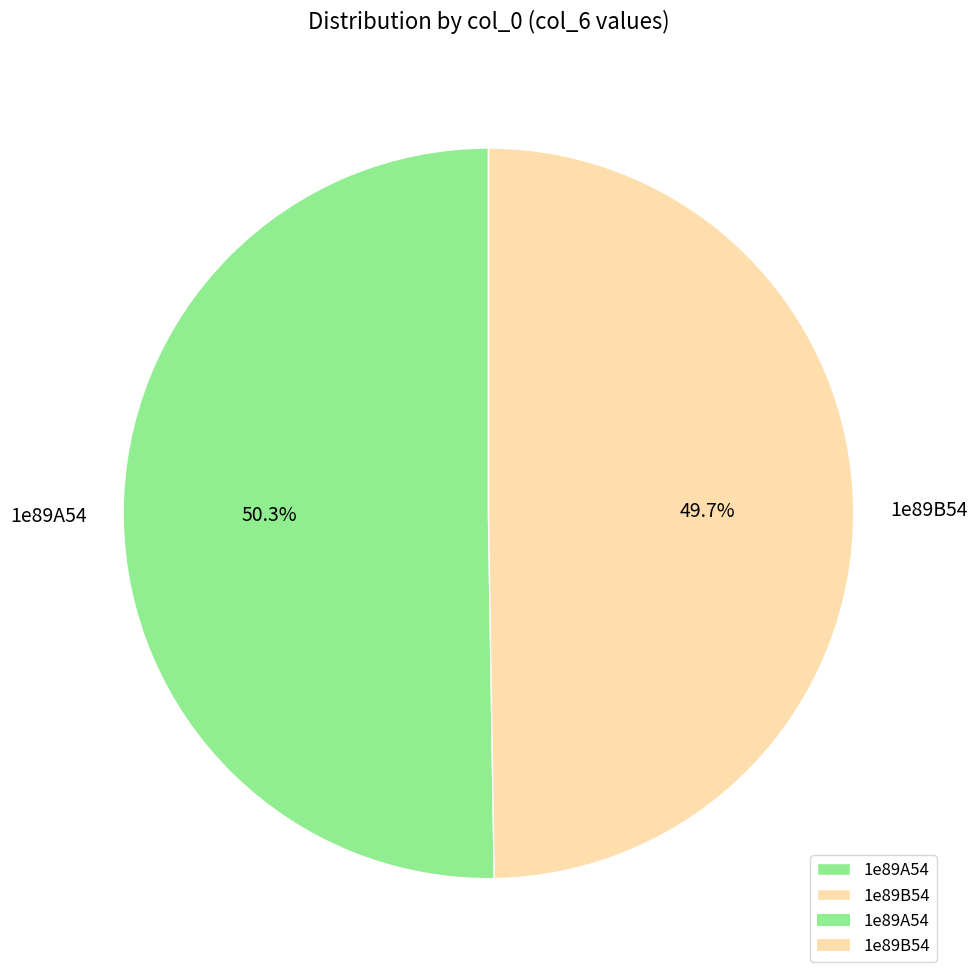

The 1e89A54 slice represents 50% of the pie. True or false?

True